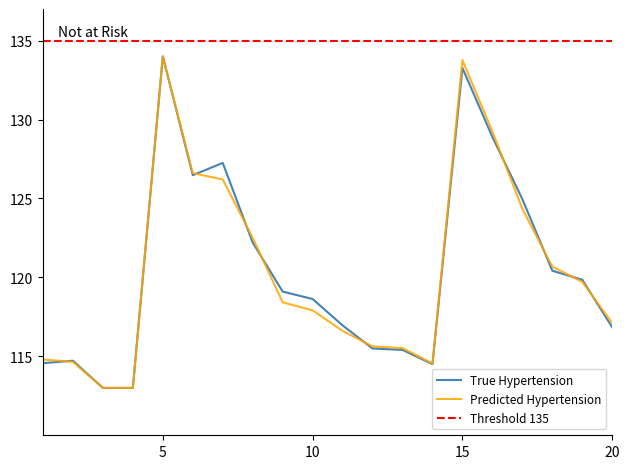

What is the highest value of the Predicted Hypertension series?

134.0